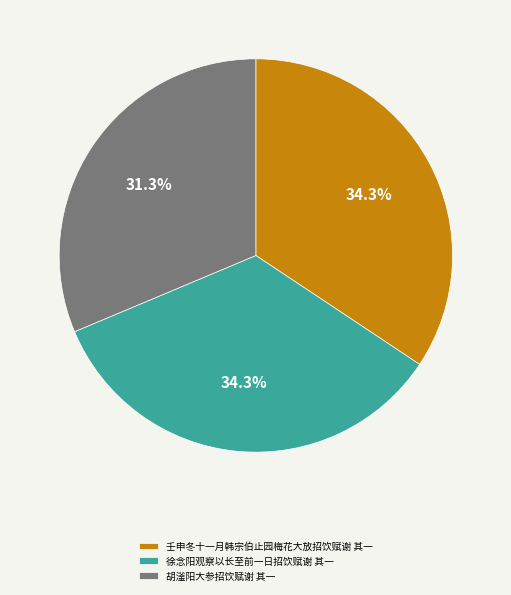

Which has a higher value, 壬申冬十一月韩宗伯止园梅花大放招饮赋谢 其一 or 胡滏阳大参招饮赋谢 其一?

壬申冬十一月韩宗伯止园梅花大放招饮赋谢 其一